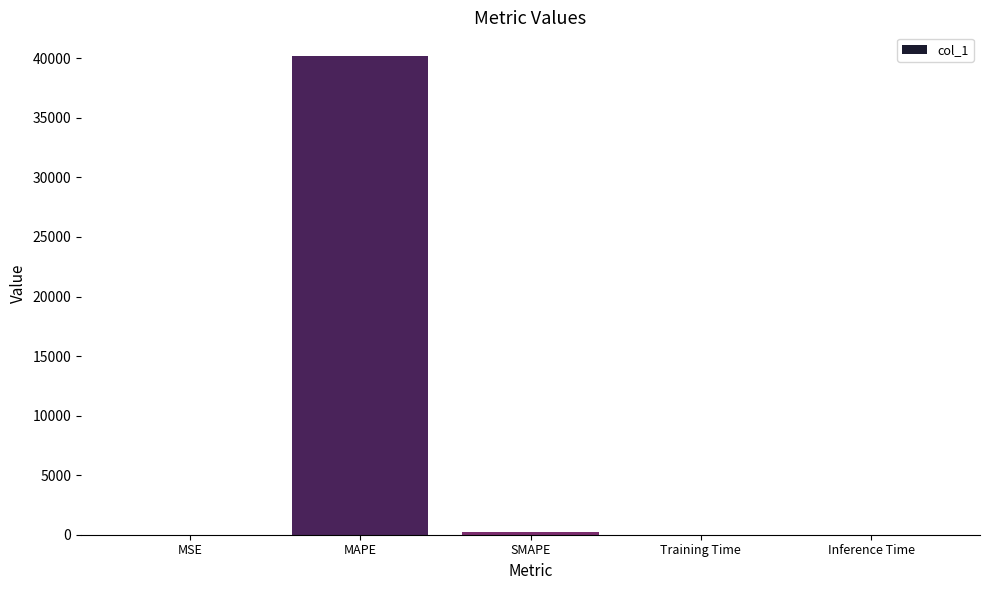

What is the maximum value shown in the chart?

40173.4